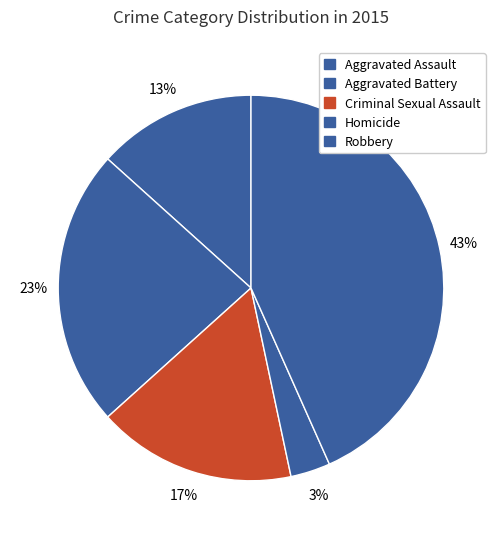

Which slice is the largest?

Robbery